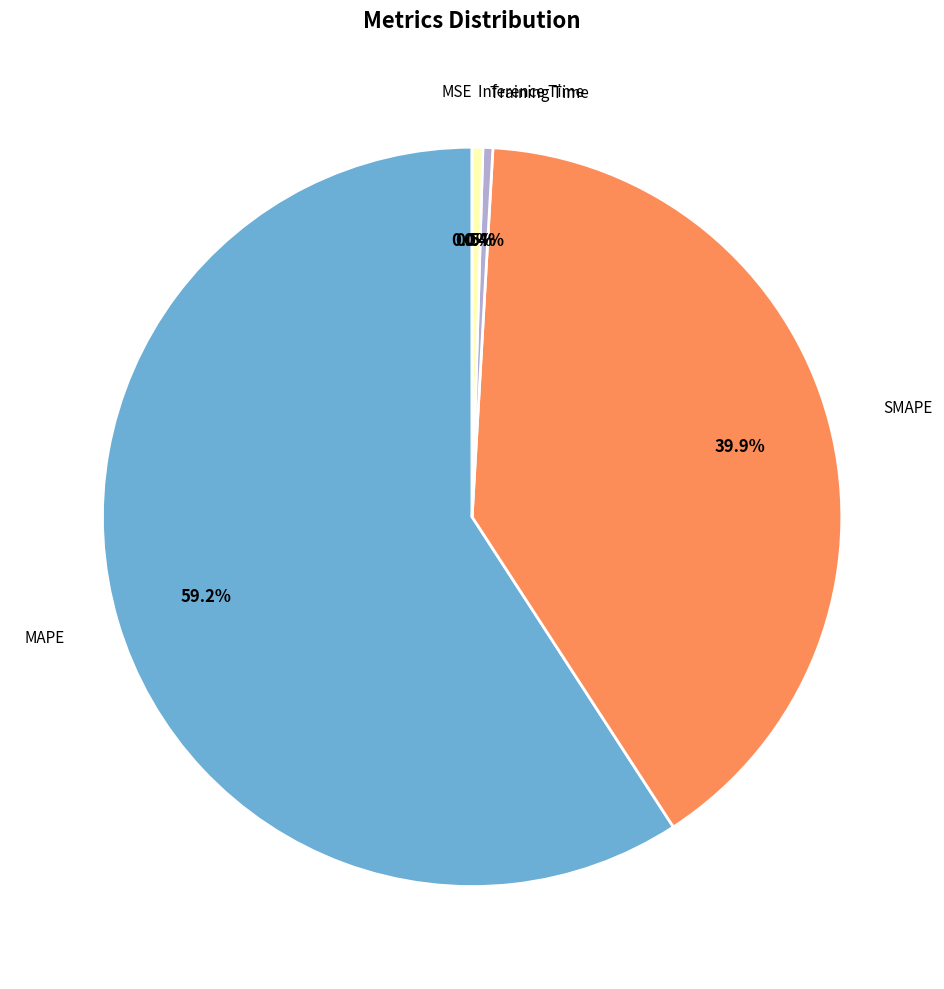

Is there any slice that represents more than half of the pie?

Yes